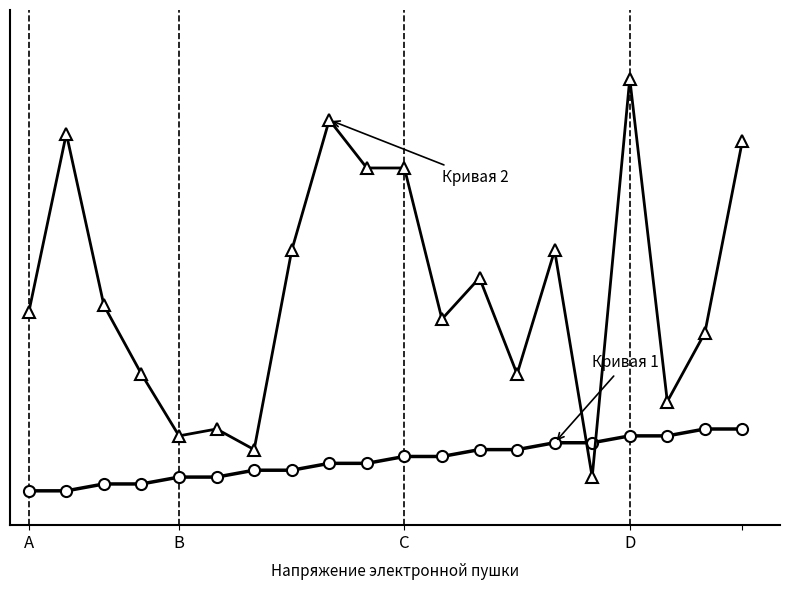

Is it true that Кривая 1 equals 10 at 14?

False